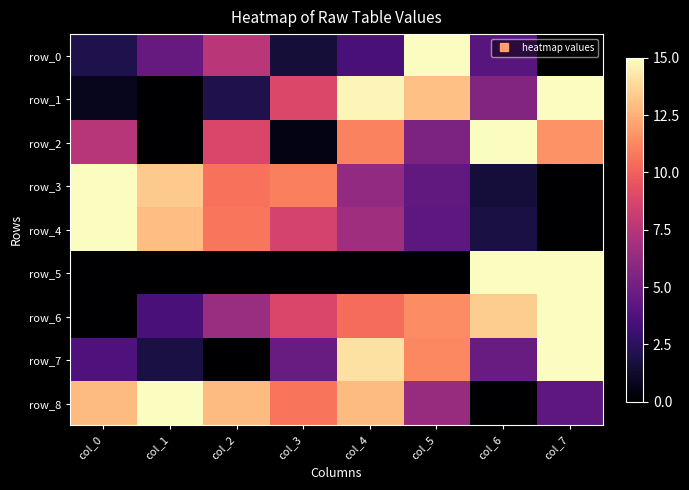

Reading left to right, extract all data points from this chart.

row_0: 2.0	4.6	7.6	1.5	3.6	15.0	4.1	0.0
row_1: 0.8	0.0	2.0	8.9	14.7	13.0	5.6	15.0
row_2: 7.5	0.0	8.8	0.5	11.1	5.4	15.0	11.6
row_3: 15.0	13.3	10.6	11.0	6.2	4.4	1.6	0.0
row_4: 15.0	13.0	10.7	8.7	6.6	4.3	1.8	0.0
row_5: 0.0	0.0	0.0	0.0	0.0	0.0	15.0	15.0
row_6: 0.0	3.5	6.5	8.8	10.4	11.4	13.4	15.0
row_7: 3.7	1.9	0.0	4.7	14.1	11.2	4.7	15.0
row_8: 12.9	15.0	12.9	10.7	12.9	6.4	0.0	4.3